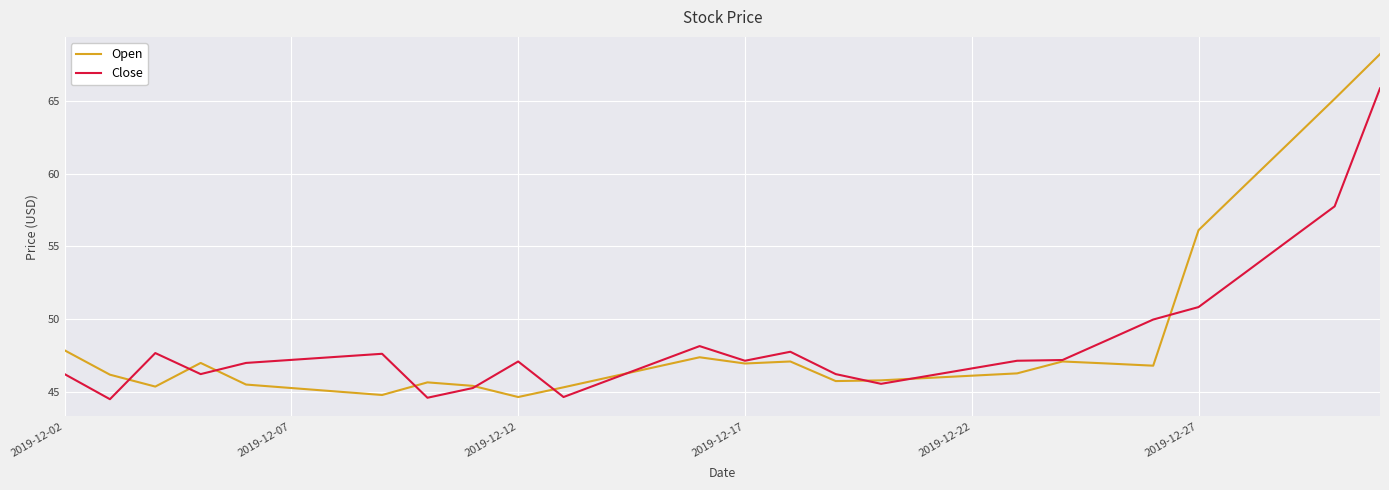

Rank the series by their maximum value, from highest to lowest.

Open, Close